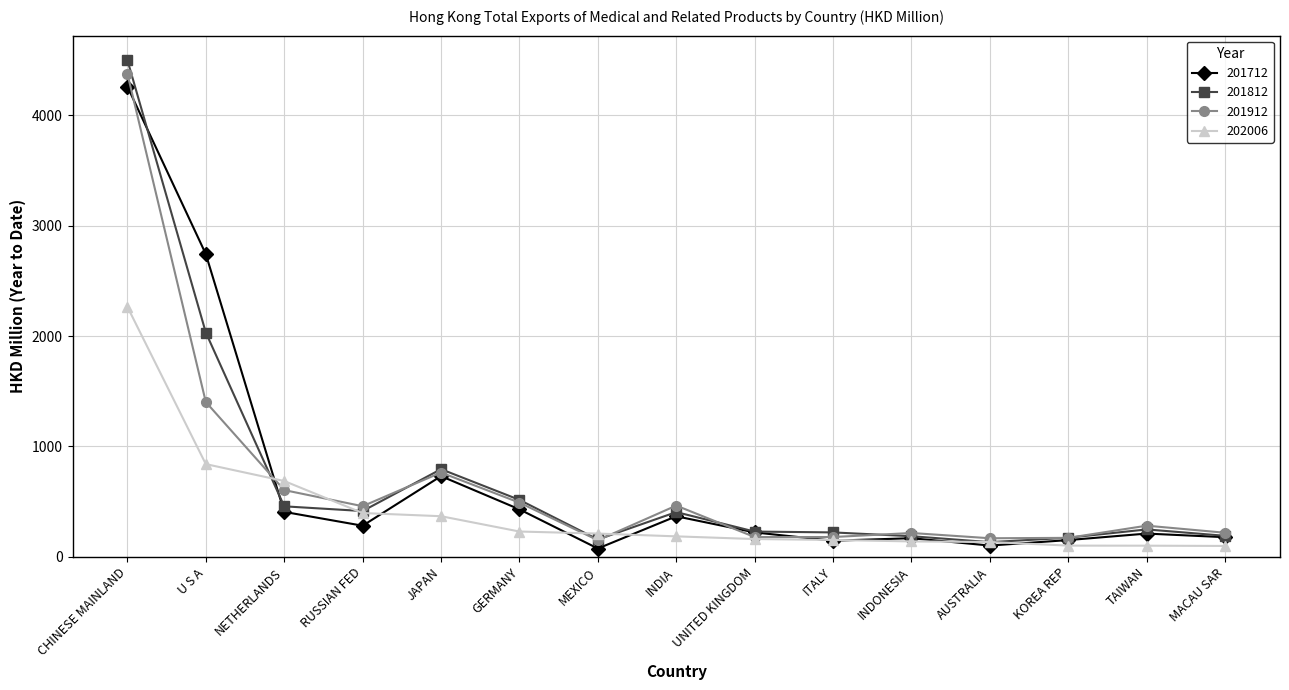

At which label does 201912 reach its peak?

CHINESE MAINLAND